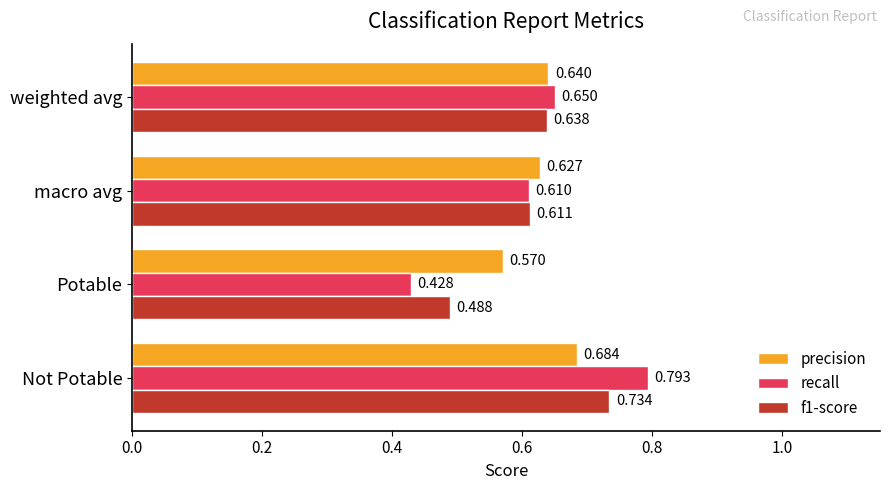

List the labels in order of precision value, smallest first.

Potable, macro avg, weighted avg, Not Potable